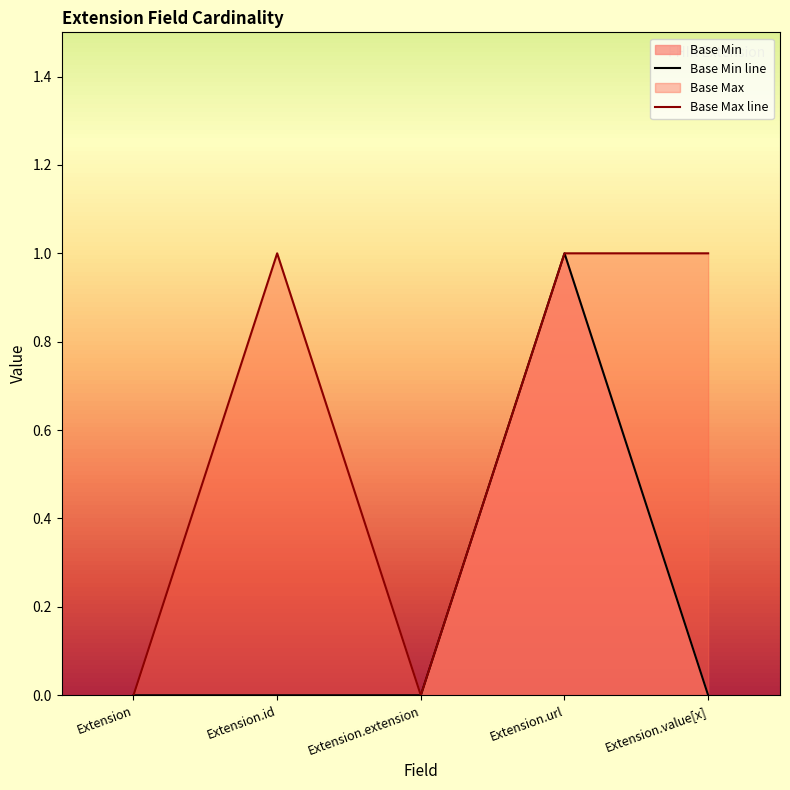

Is it true that the value at Extension.id is 0?

False